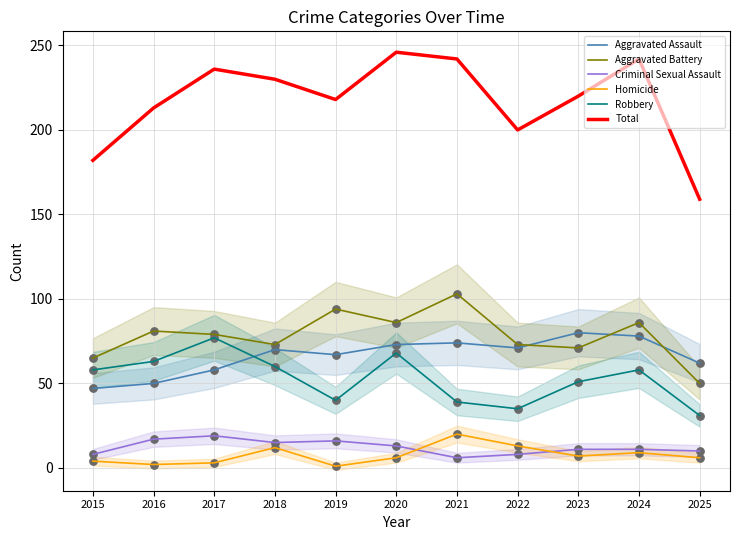

Which series contains the lowest Y value?

Homicide